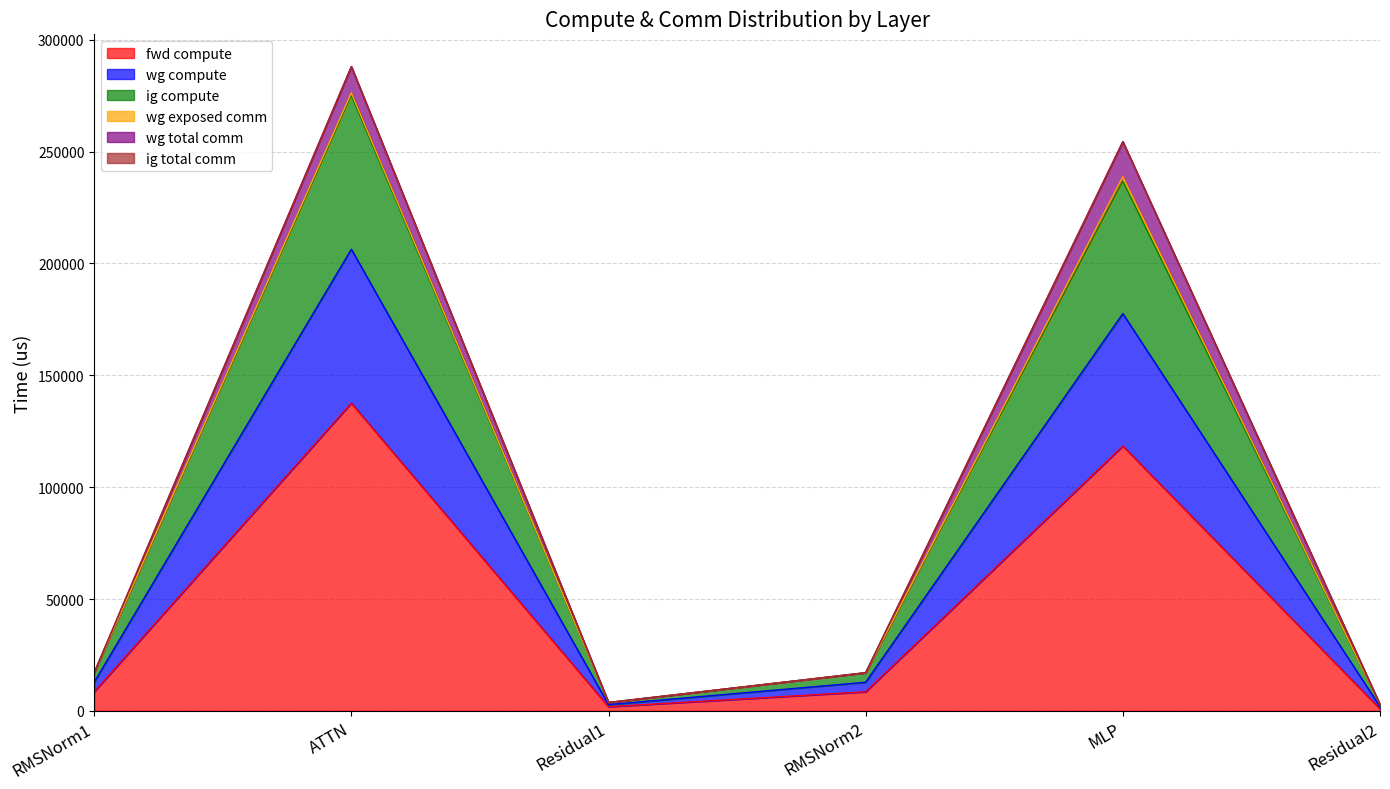

How many interior local valleys does the ig compute series have?

1